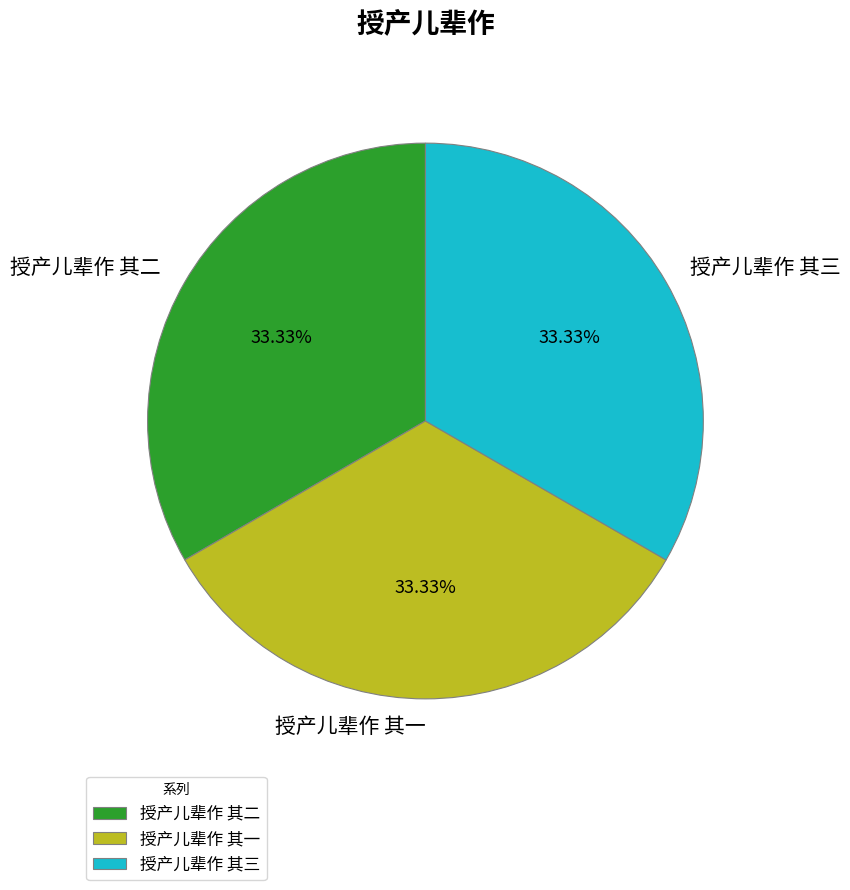

Approximately how many times larger is the value at 授产儿辈作 其三 compared to 授产儿辈作 其一?

1.0